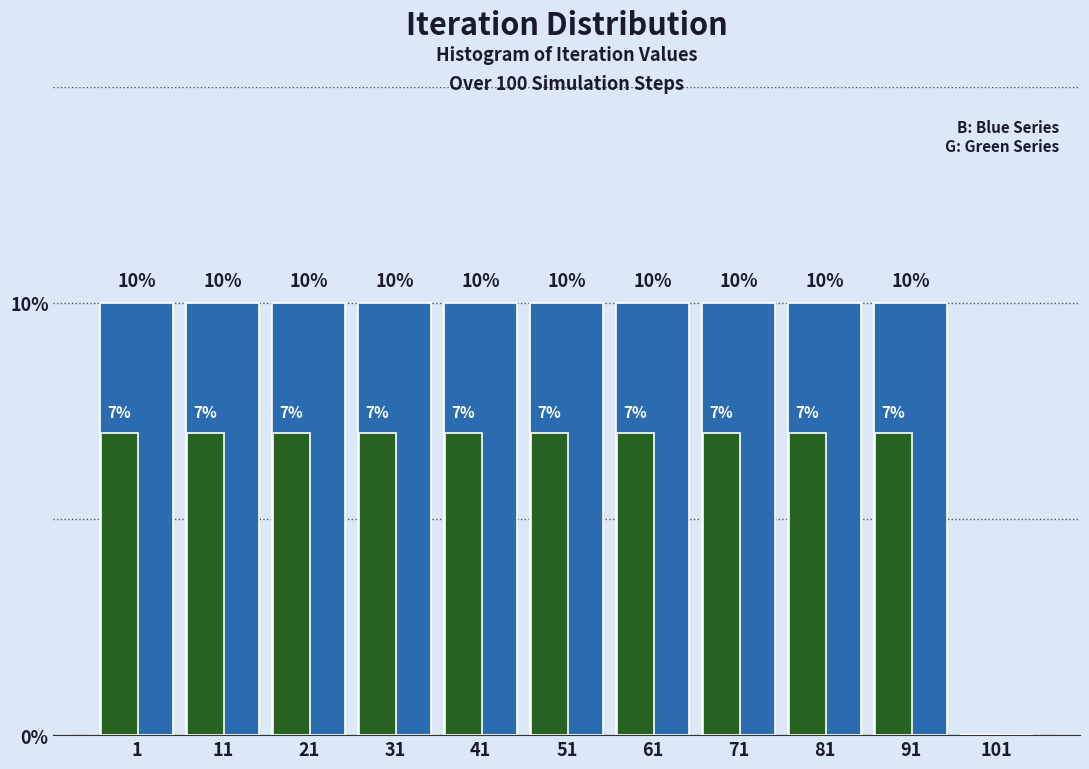

What is the maximum value shown in the chart?

10